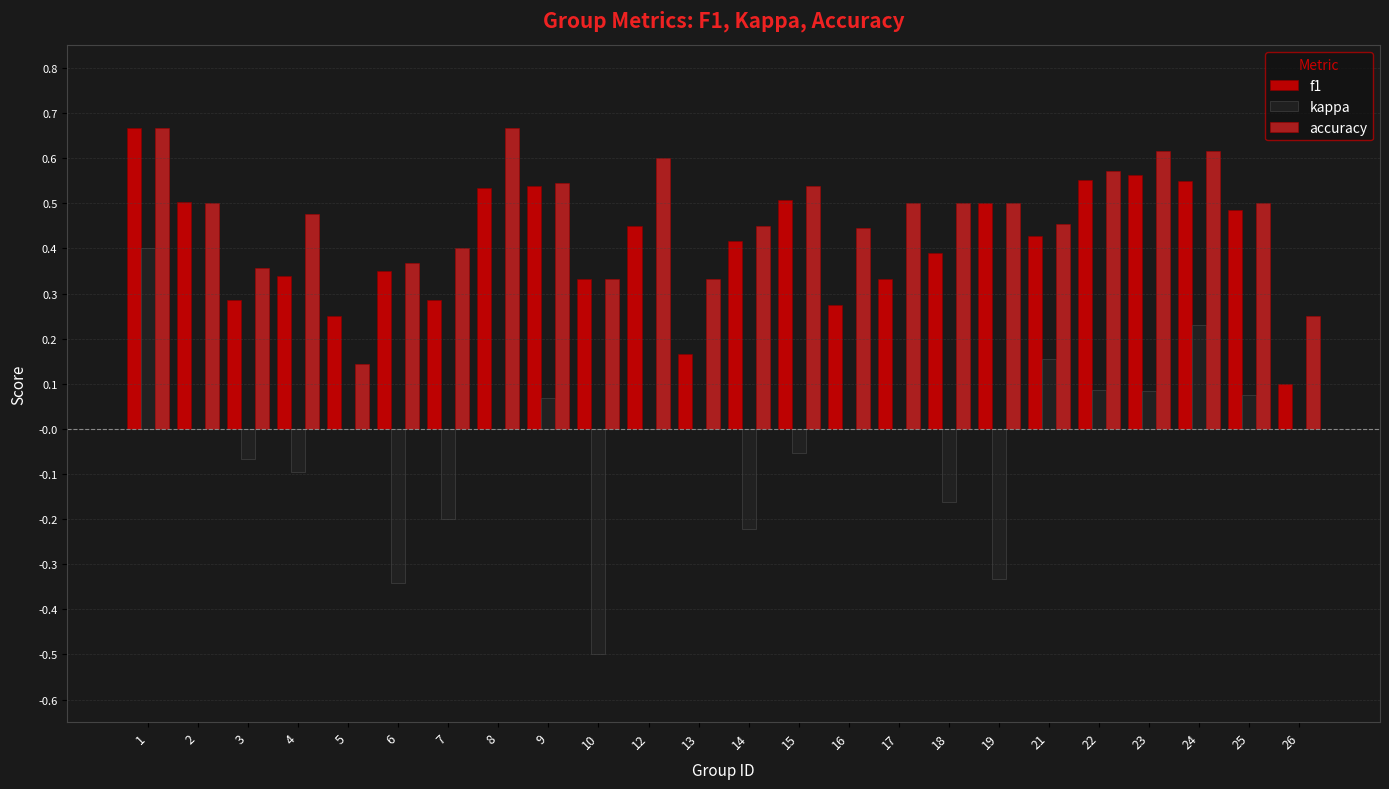

Does the chart contain stacked bars?

No